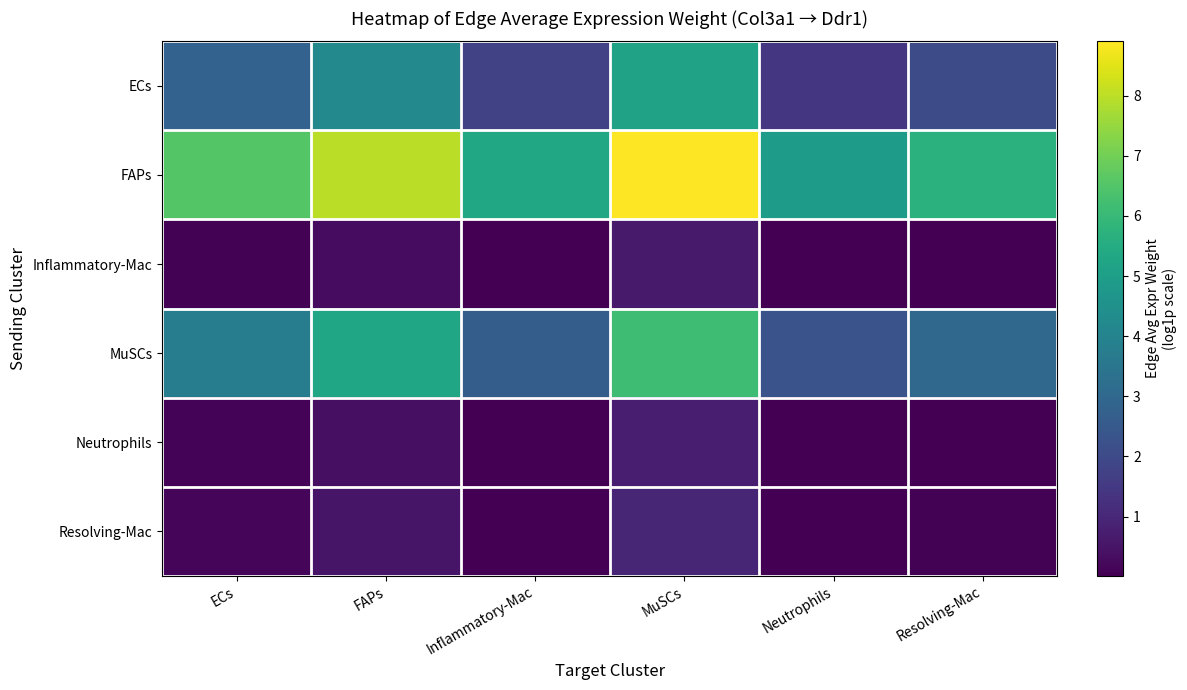

Rank the series by their maximum value, from lowest to highest.

Inflammatory-Mac, Neutrophils, Resolving-Mac, ECs, MuSCs, FAPs